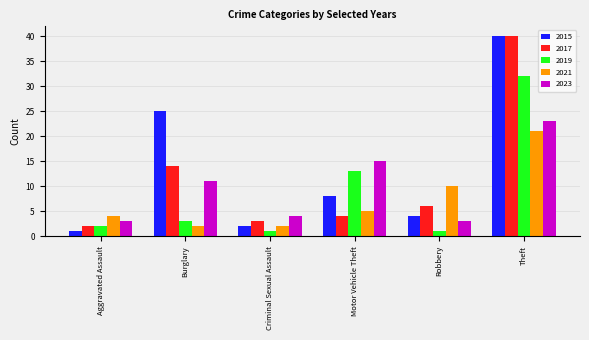

What is the spread (max minus min) of values at Criminal Sexual Assault?

3